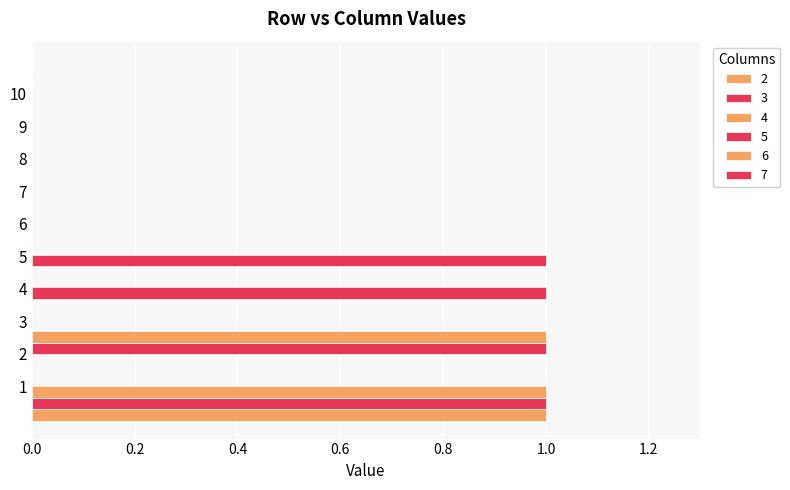

How many 7 values are between 0 and 1?

10